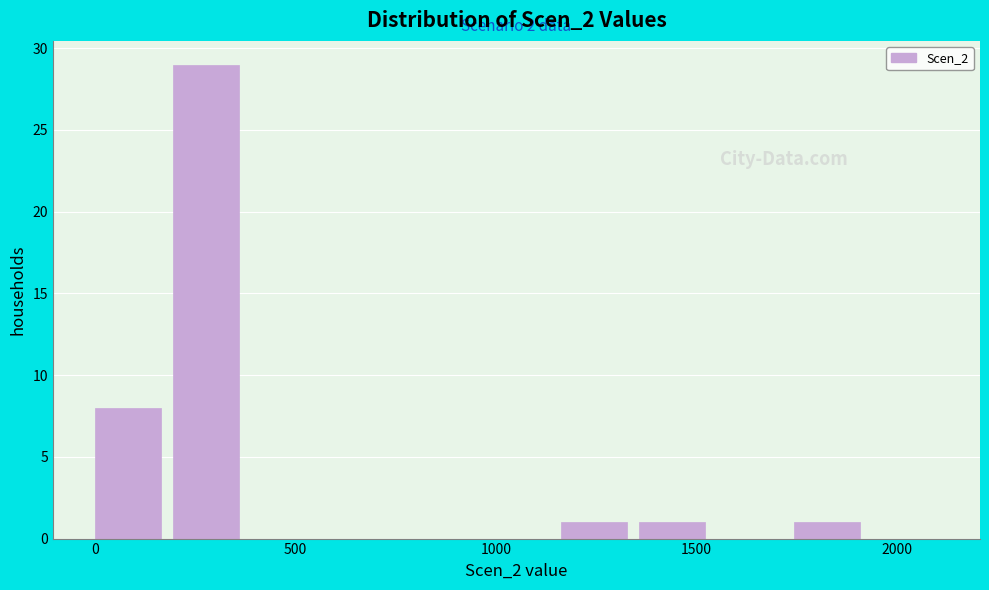

Around what value on the x-axis is the tallest bar? Give the approximate position of its centre, as read against the axis.

300